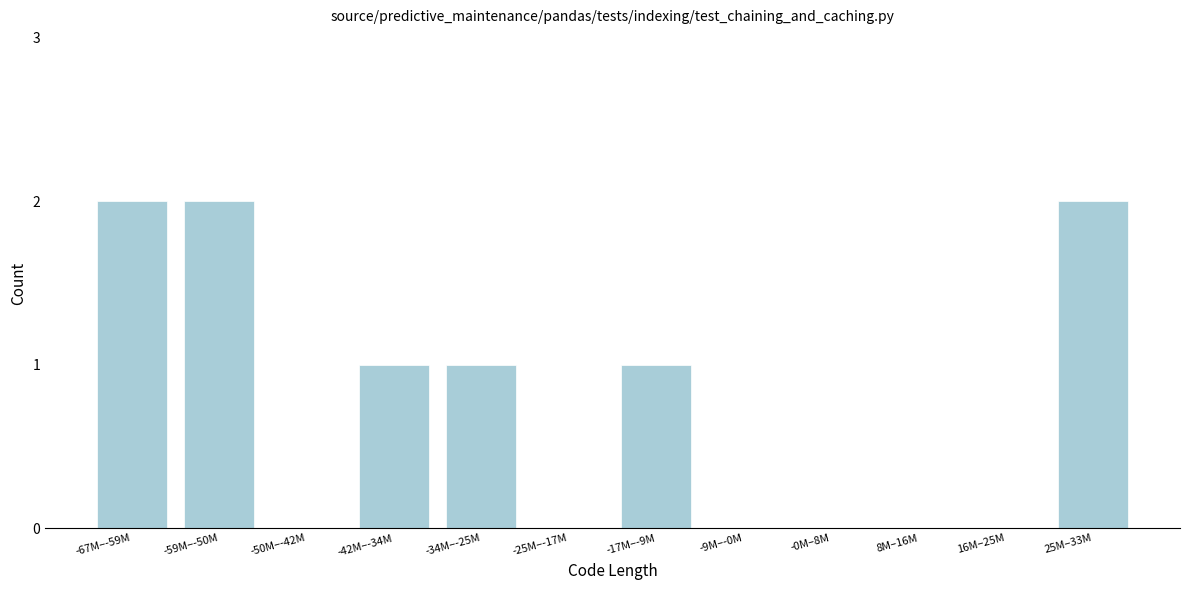

Reading left to right, what are all the values shown in this chart?

-67M–-59M=2	-59M–-50M=2	-50M–-42M=0	-42M–-34M=1	-34M–-25M=1	-25M–-17M=0	-17M–-9M=1	-9M–-0M=0	-0M–8M=0	8M–16M=0	16M–25M=0	25M–33M=2